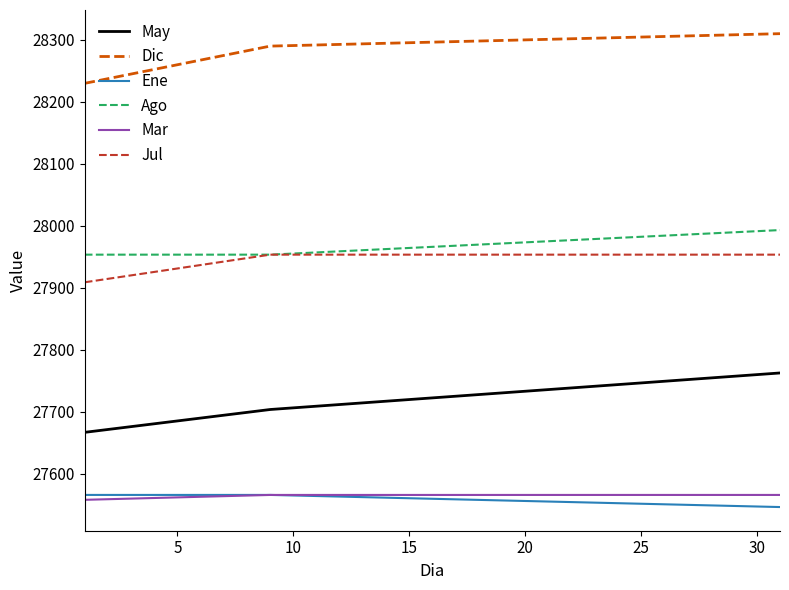

True or false: Mar and May intersect in this chart.

False